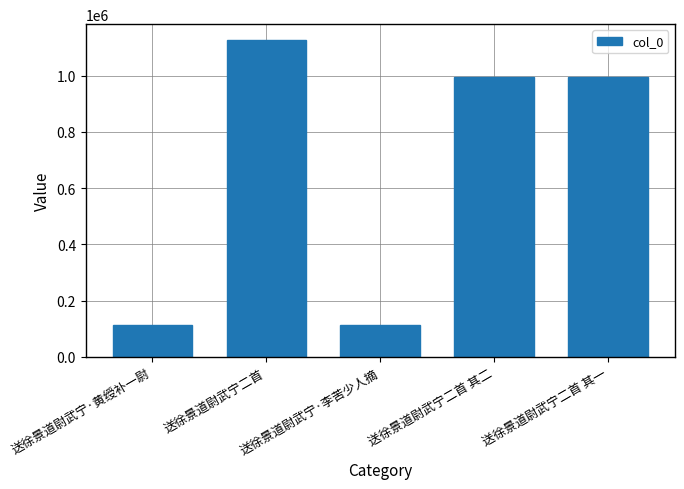

Count the number of data series in this chart.

1